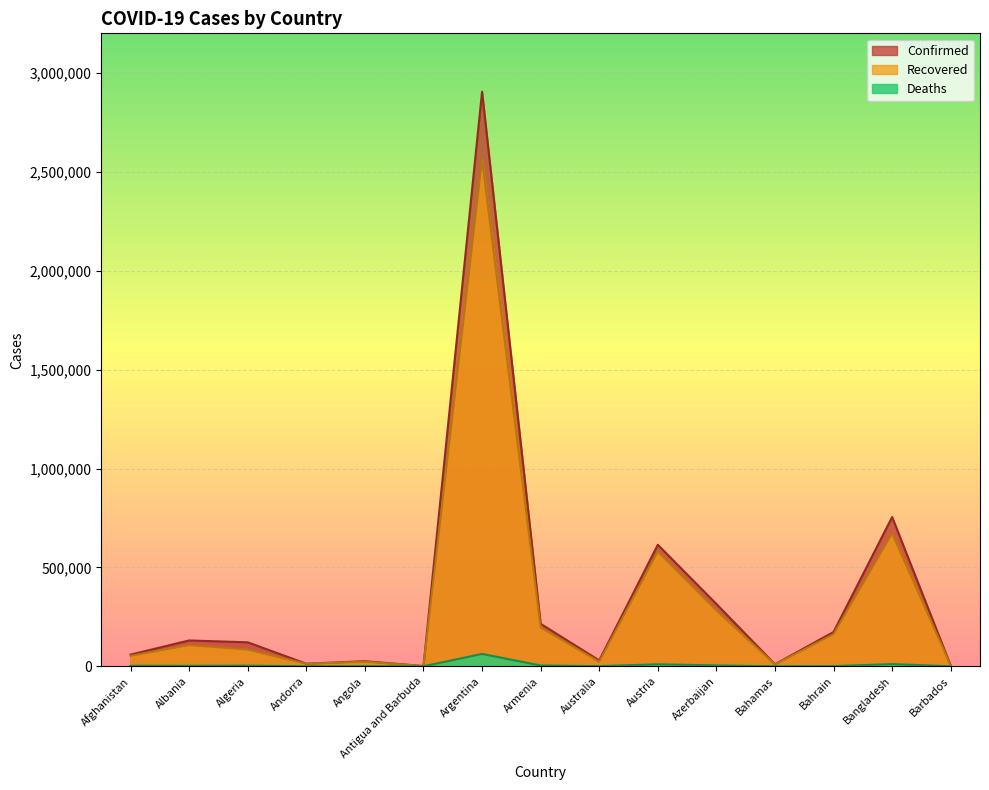

At which label does Confirmed first exceed 121344?

Albania